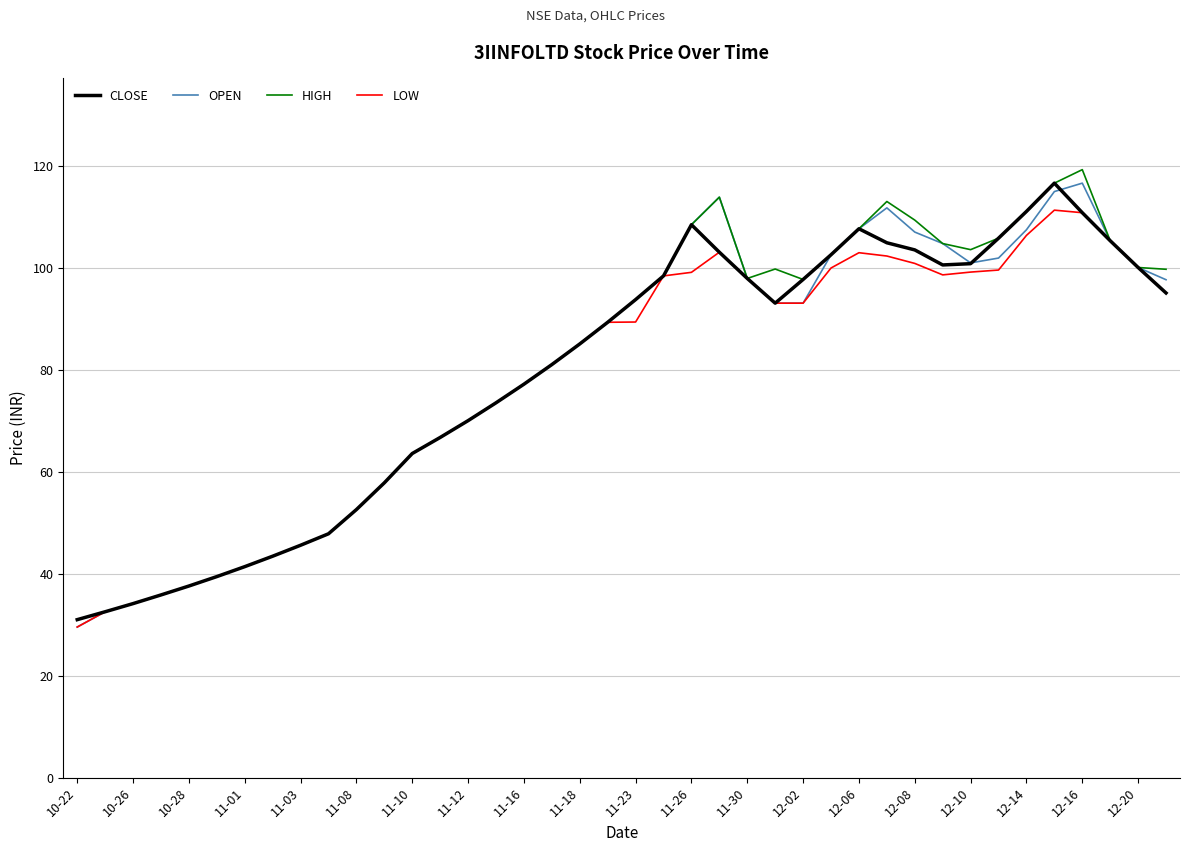

What is the maximum value shown in the chart?

119.3